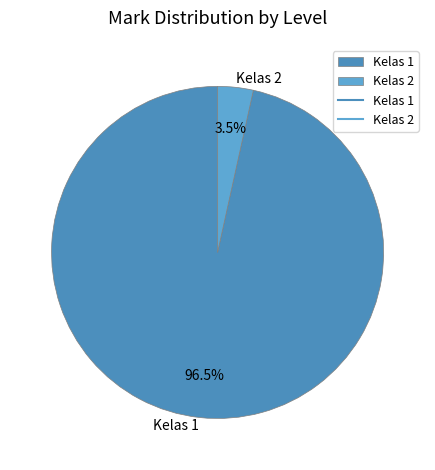

What percentage is NOT represented by Kelas 1?

3.5%